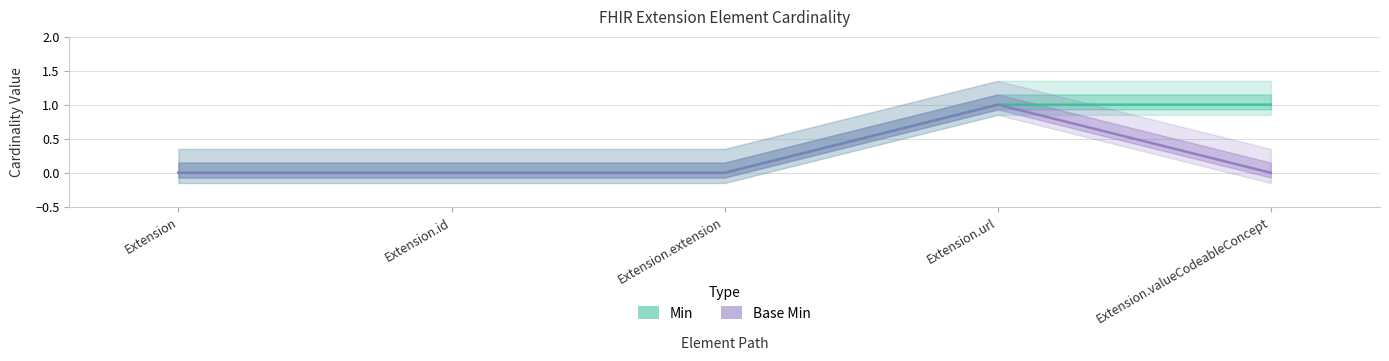

In Base Min, how many points are higher than both neighbors (excluding endpoints)?

1